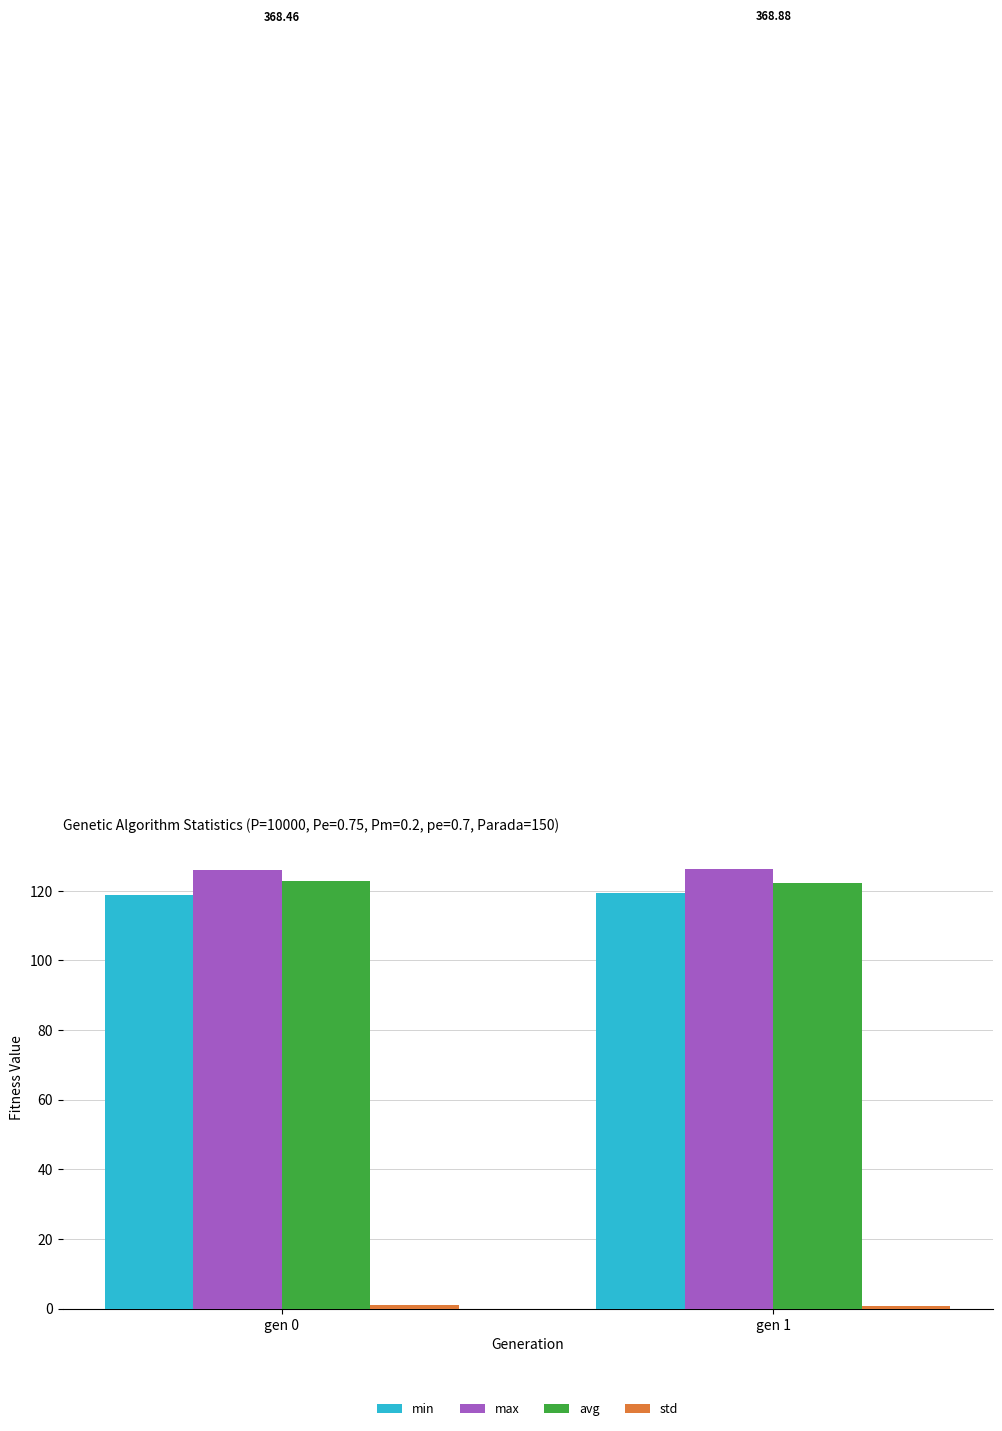

How many bars are there in each group?

4